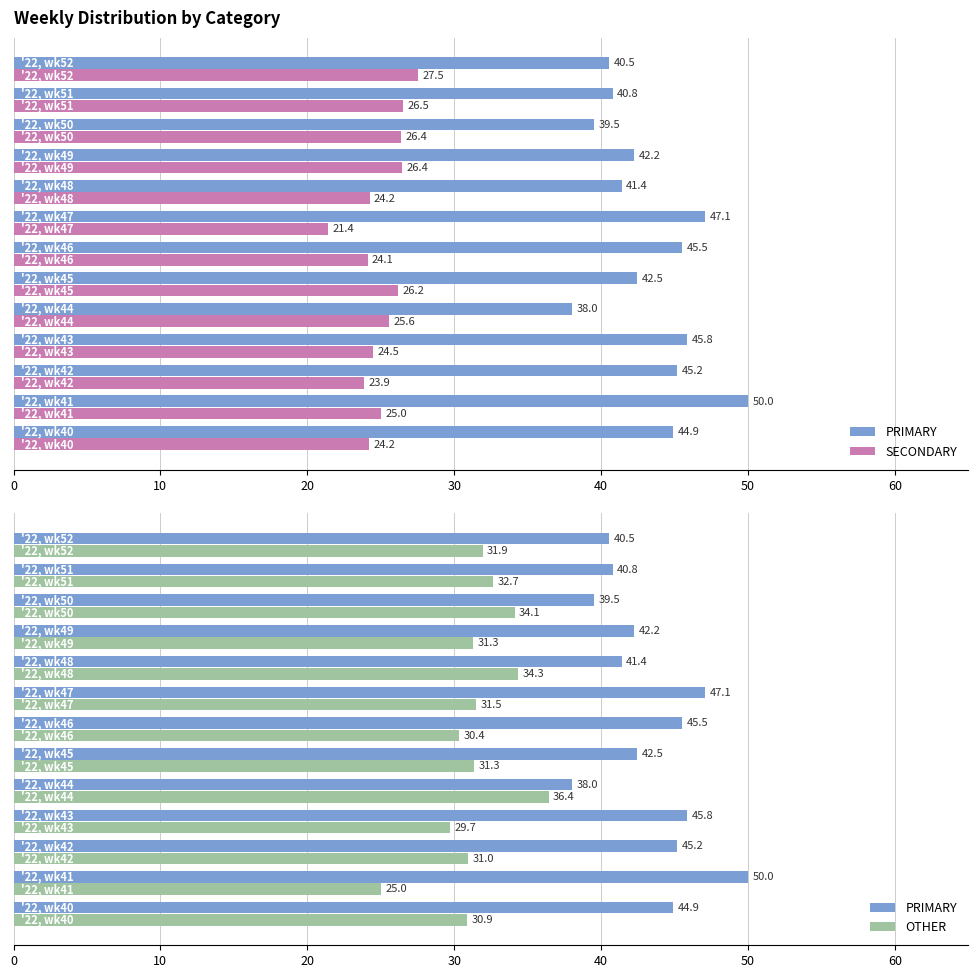

Which series has the largest total across all categories?

PRIMARY